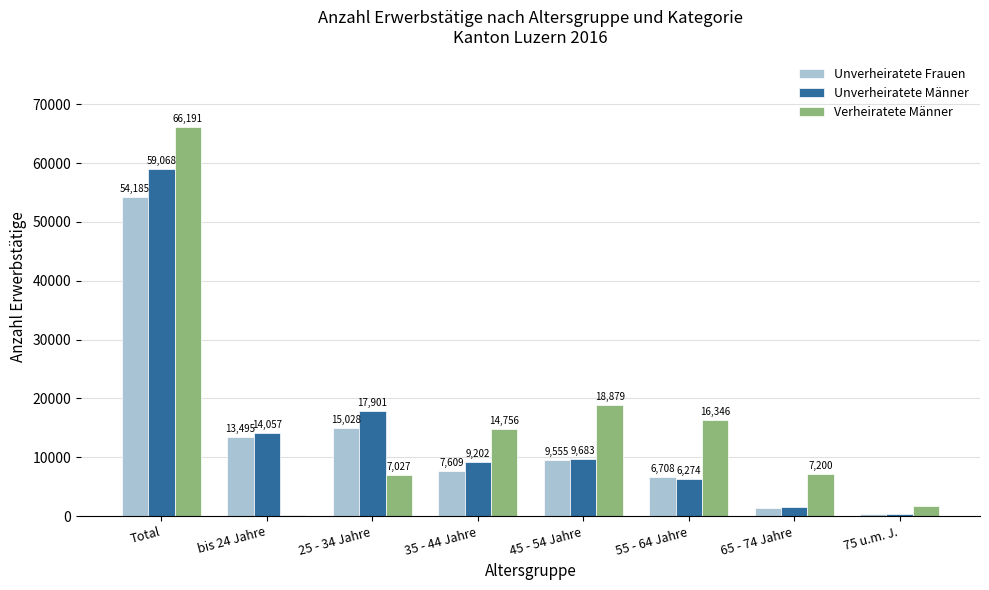

How many bars are there in each group?

3